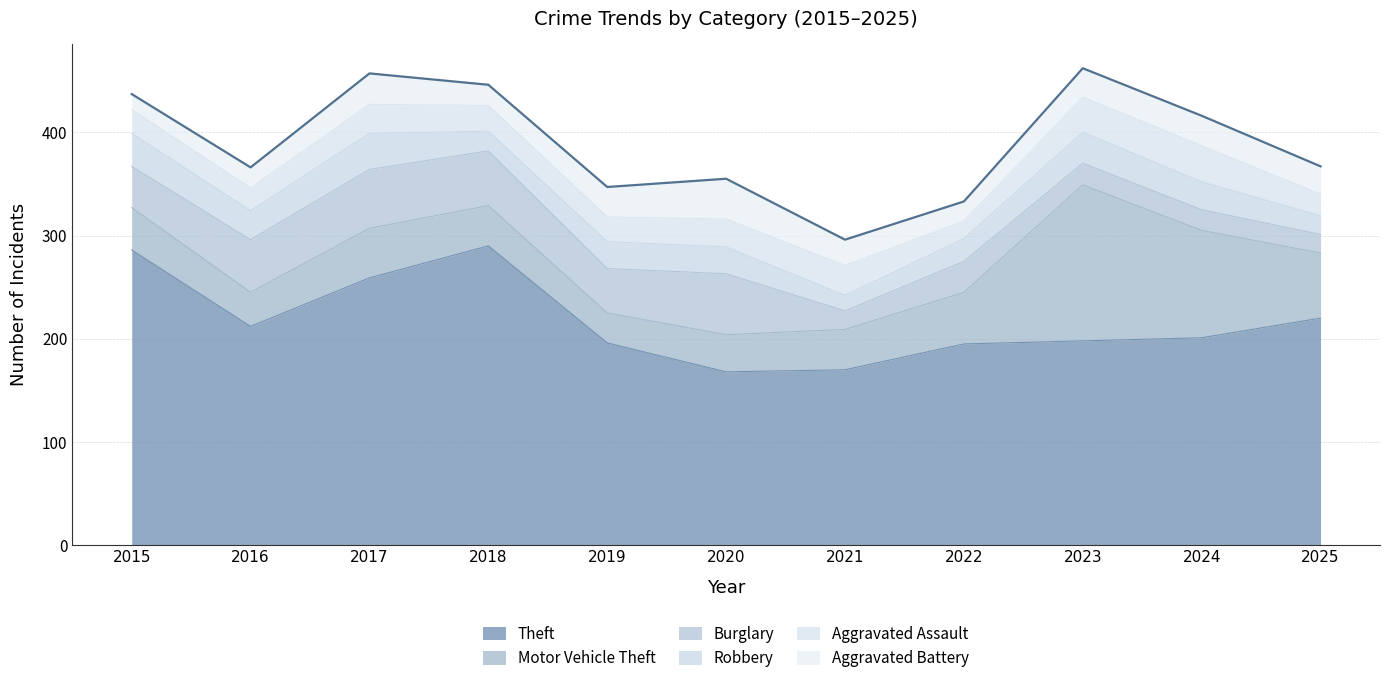

What is the sum of the Robbery values at 2023 and 2024?

57